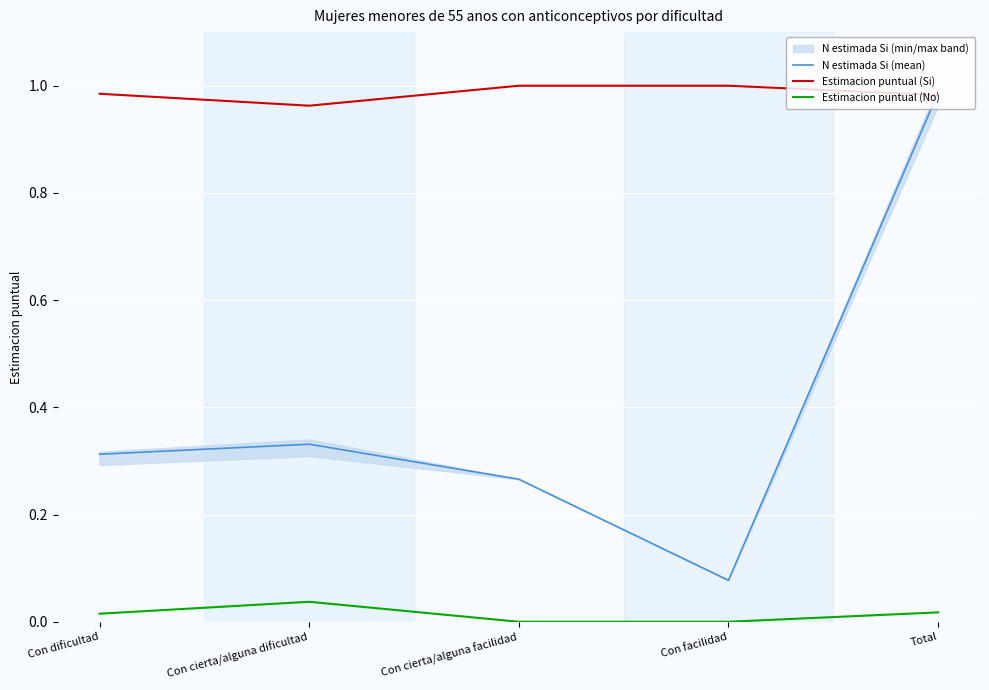

What position from the left is Con cierta/alguna dificultad?

2